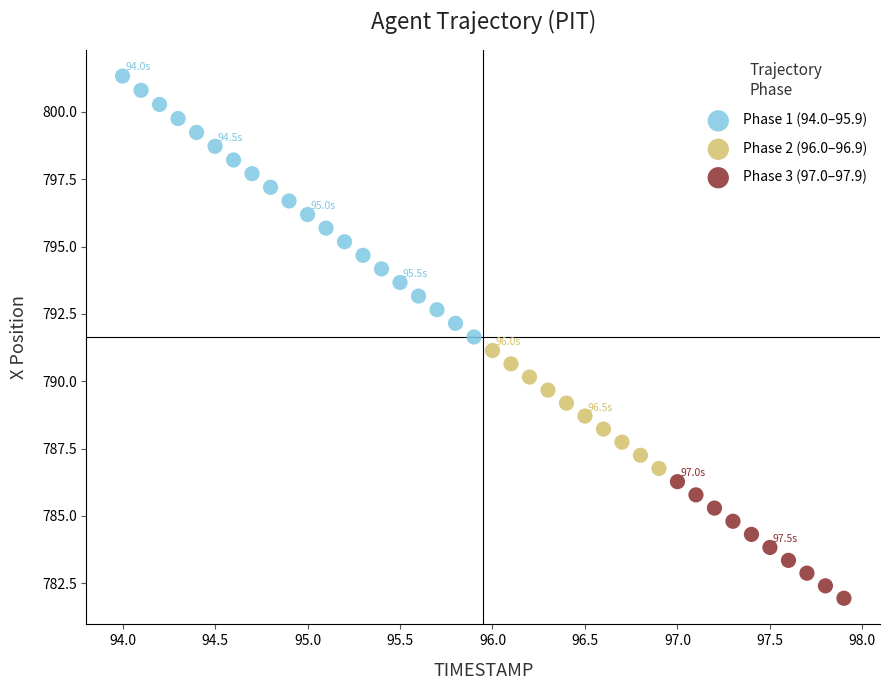

Which series contains the highest Y value?

Phase 1 (94.0–95.9)